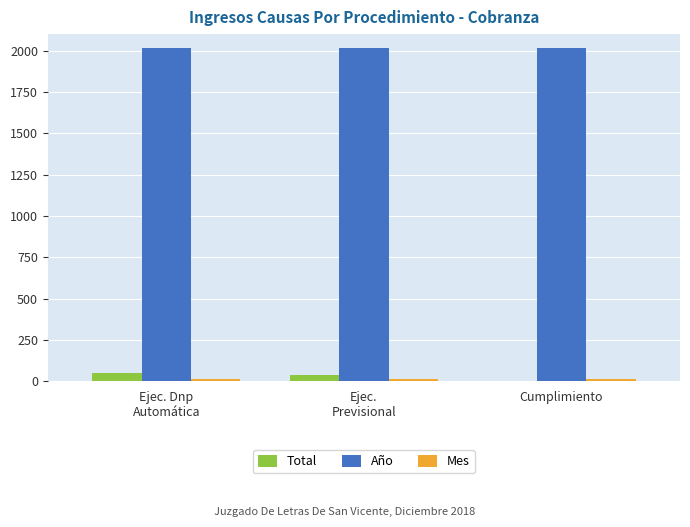

Which series has the largest total across all categories?

Año